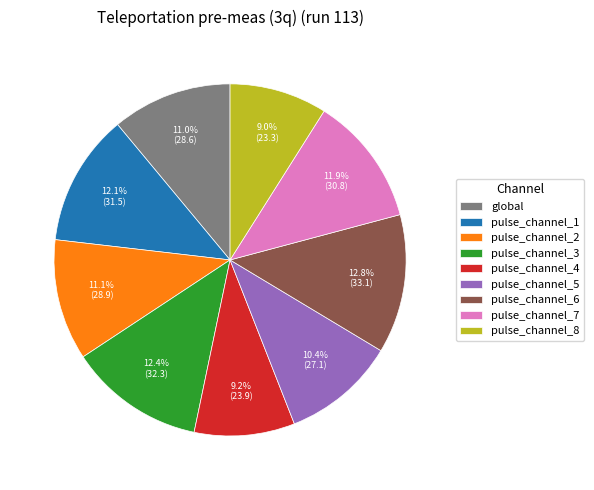

To the nearest percent, what percentage of the pie is pulse_channel_1?

12%